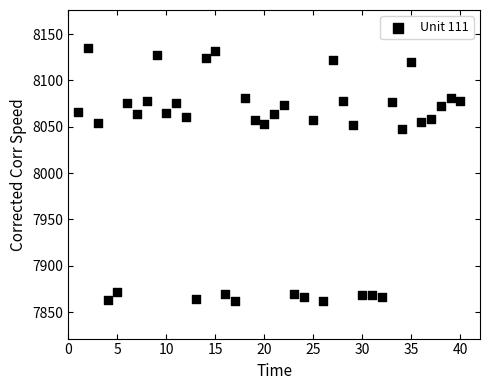

What is the range of X values (max minus min)?

39.0